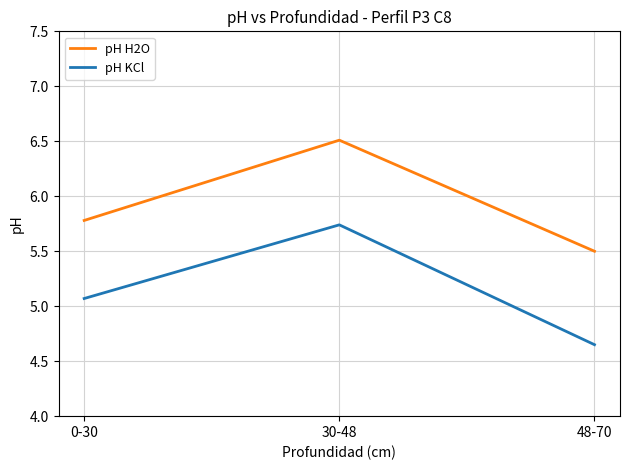

How many values in the pH KCl series exceed 5?

2